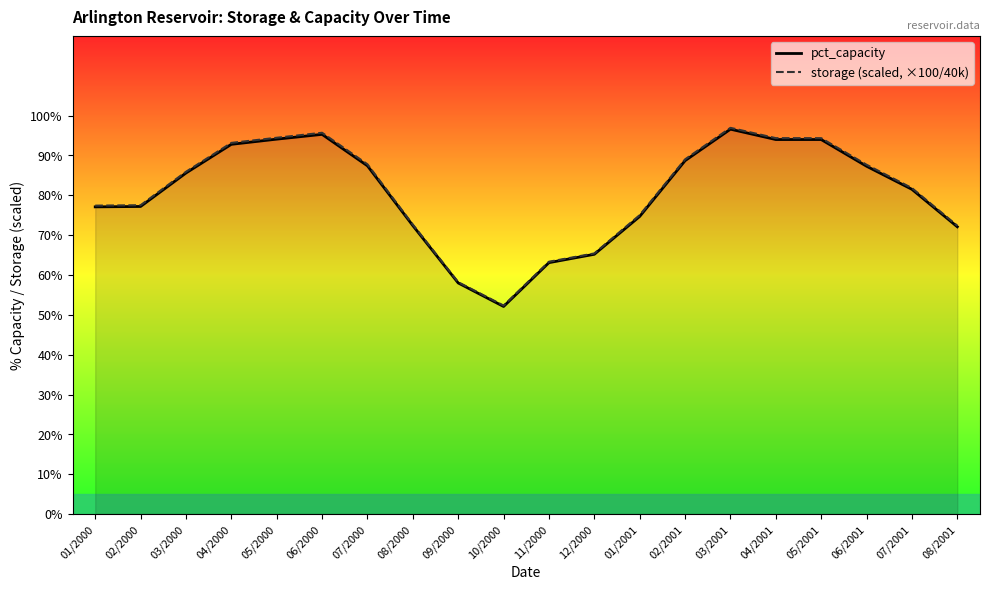

At which category does the chart reach its minimum across all series?

10/2000